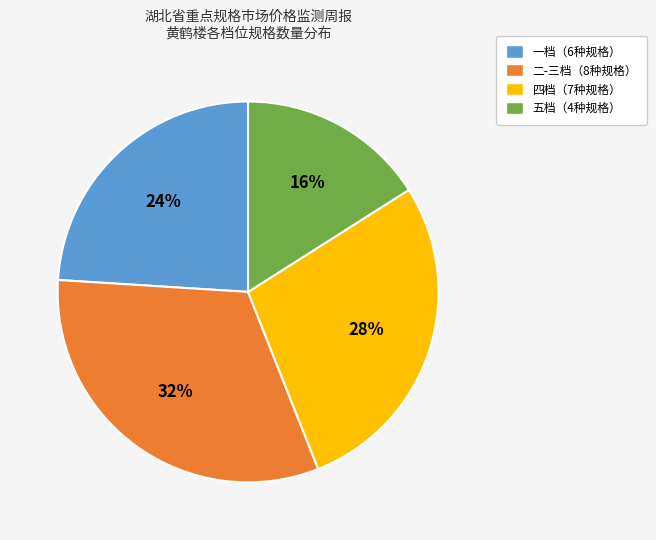

How many slices are in this pie chart?

4